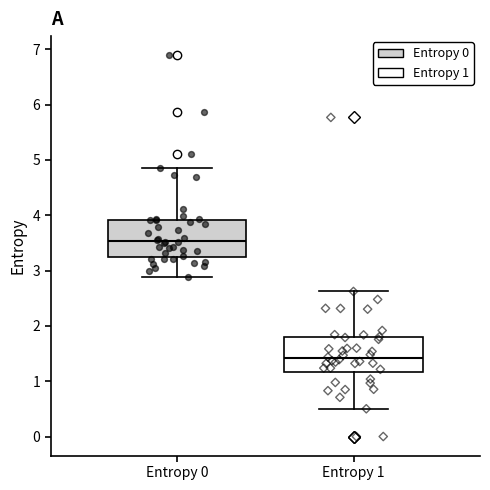

Where is the lower edge of the box for Entropy 0 on the y-axis? The values are not printed on the chart, so give them approximately, as read against the axis.

3.3